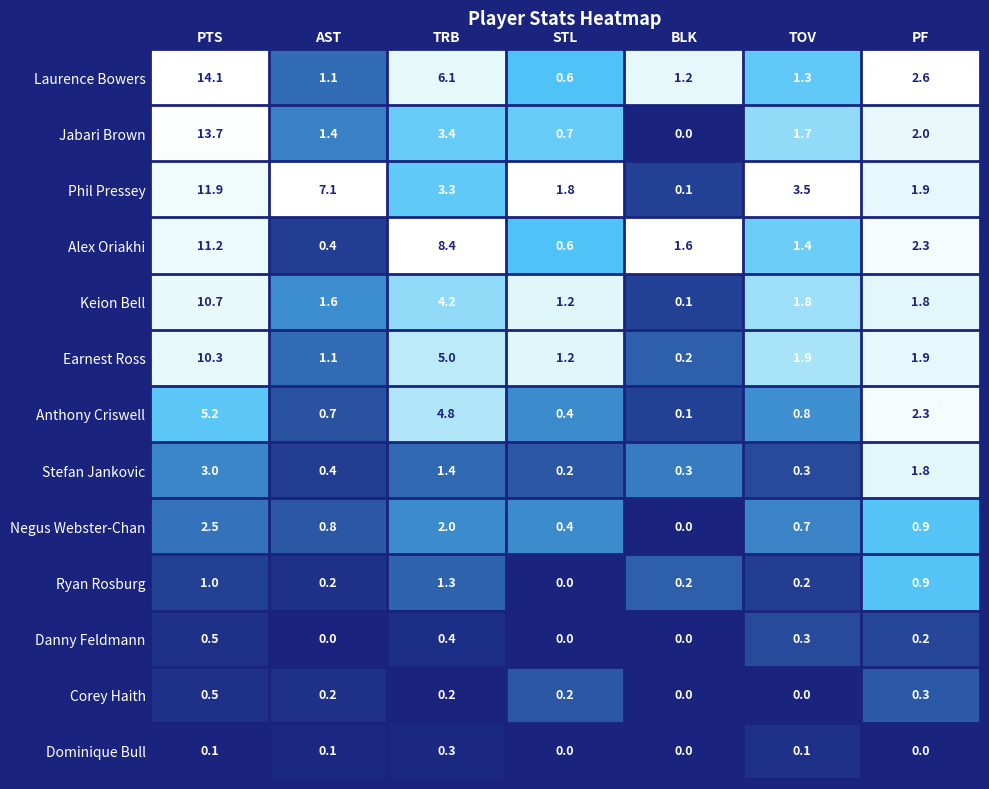

Is it true that Alex Oriakhi equals 2.3 at PF?

True